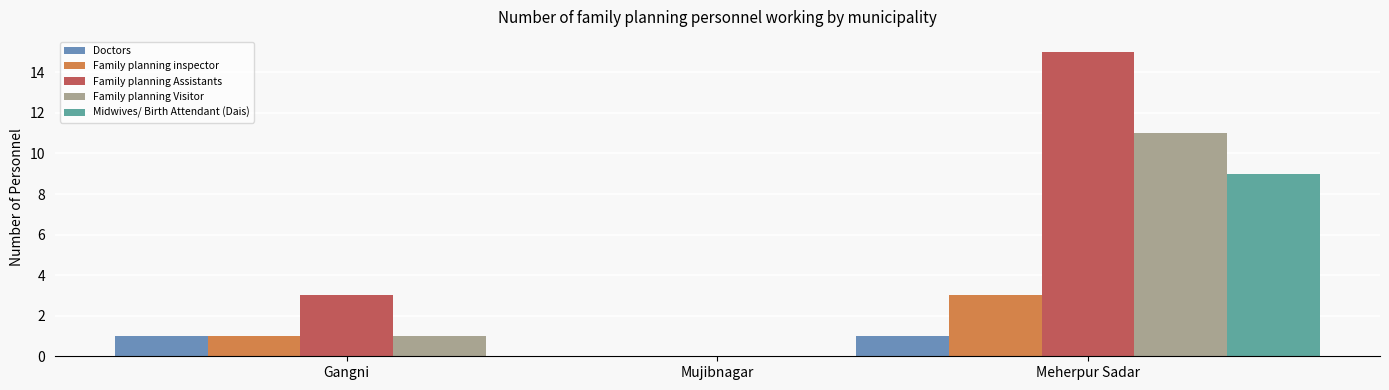

The value of Doctors at Mujibnagar is 0. True or false?

True